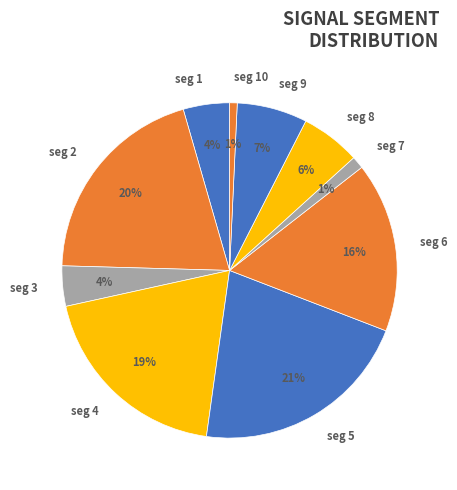

Which has a higher value, seg 5 or seg 2?

seg 5